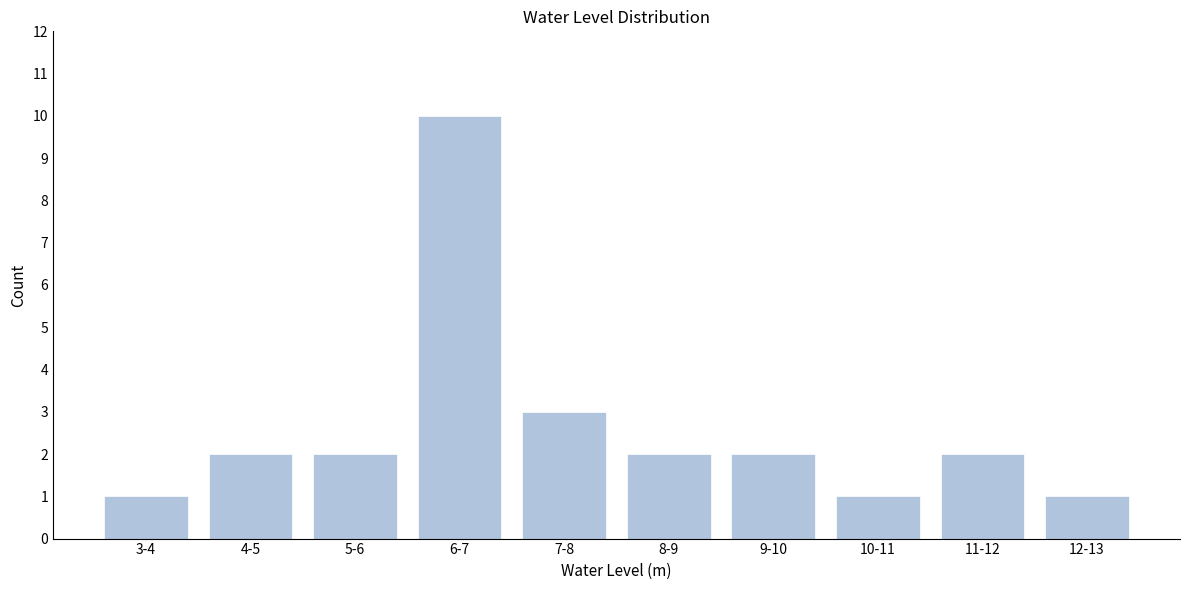

Reading right to left, what are all the values shown in this chart?

12-13=1	11-12=2	10-11=1	9-10=2	8-9=2	7-8=3	6-7=10	5-6=2	4-5=2	3-4=1